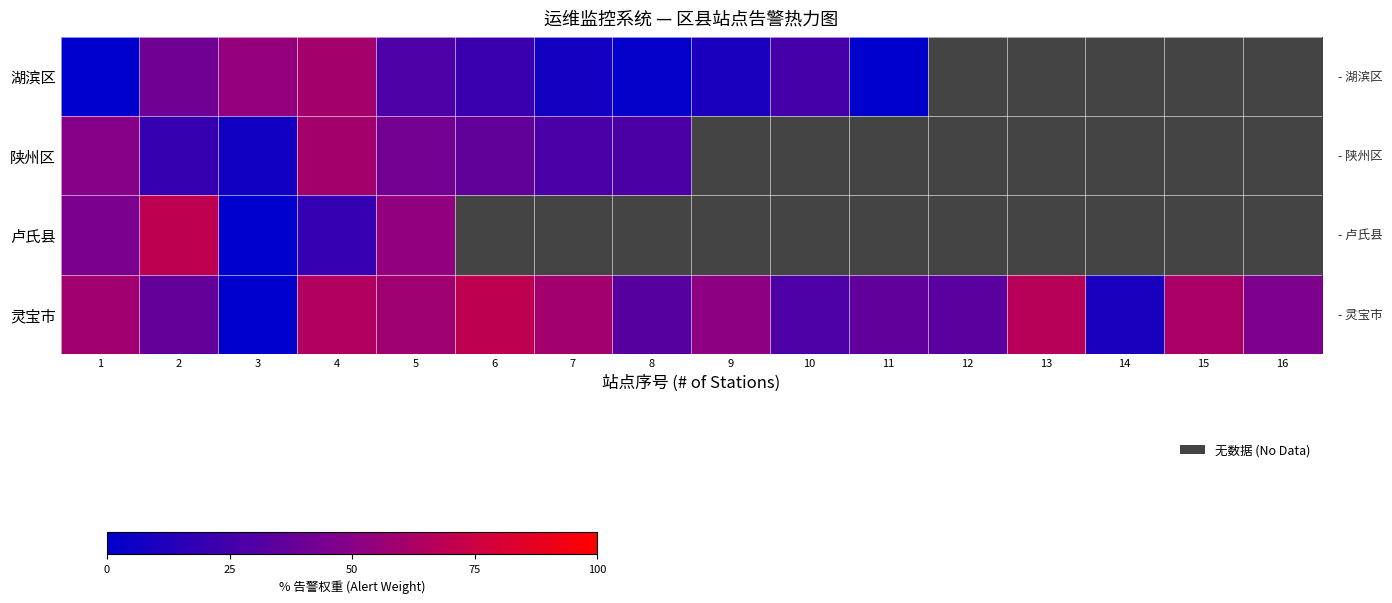

At which category is the sum across all series the highest?

4